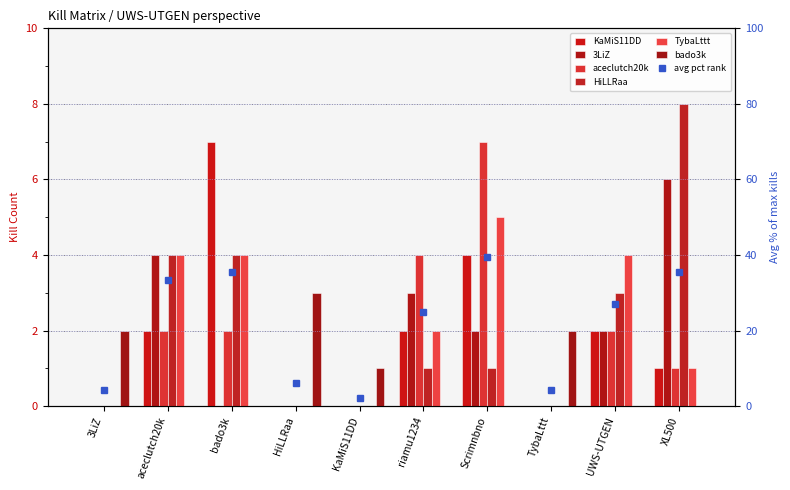

How many positive values does the HiLLRaa series have?

6